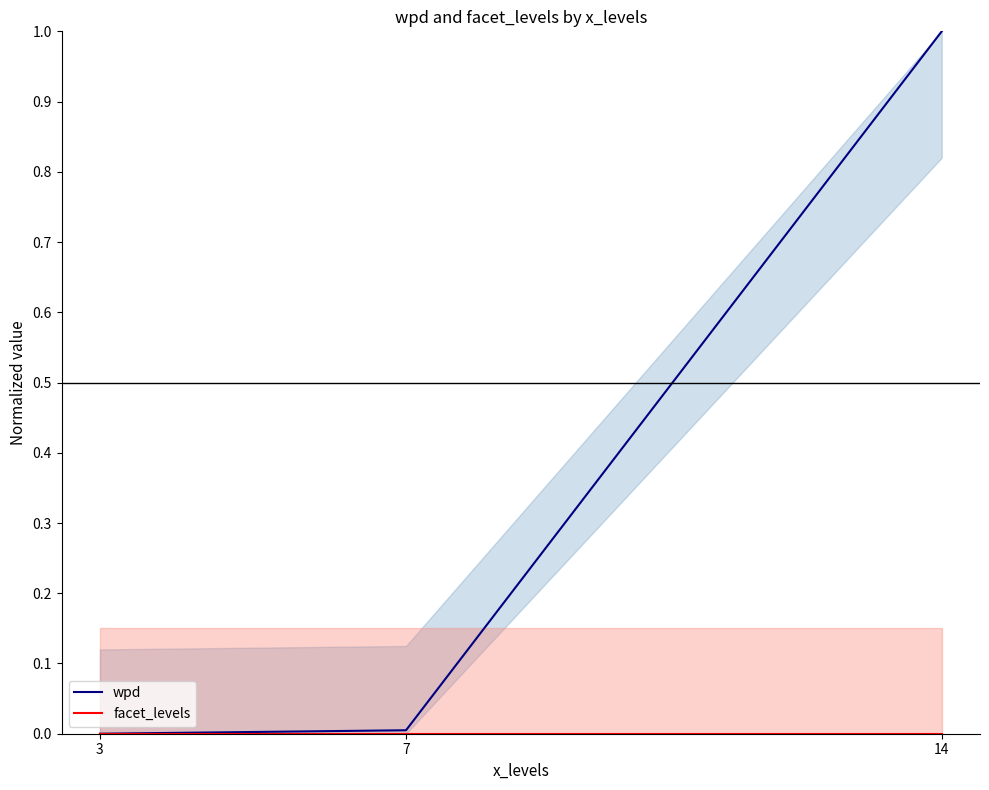

Reading left to right, what are all the values shown in this chart?

wpd: 0.0	0.0	1.0
facet_levels: 0.0	0.0	0.0